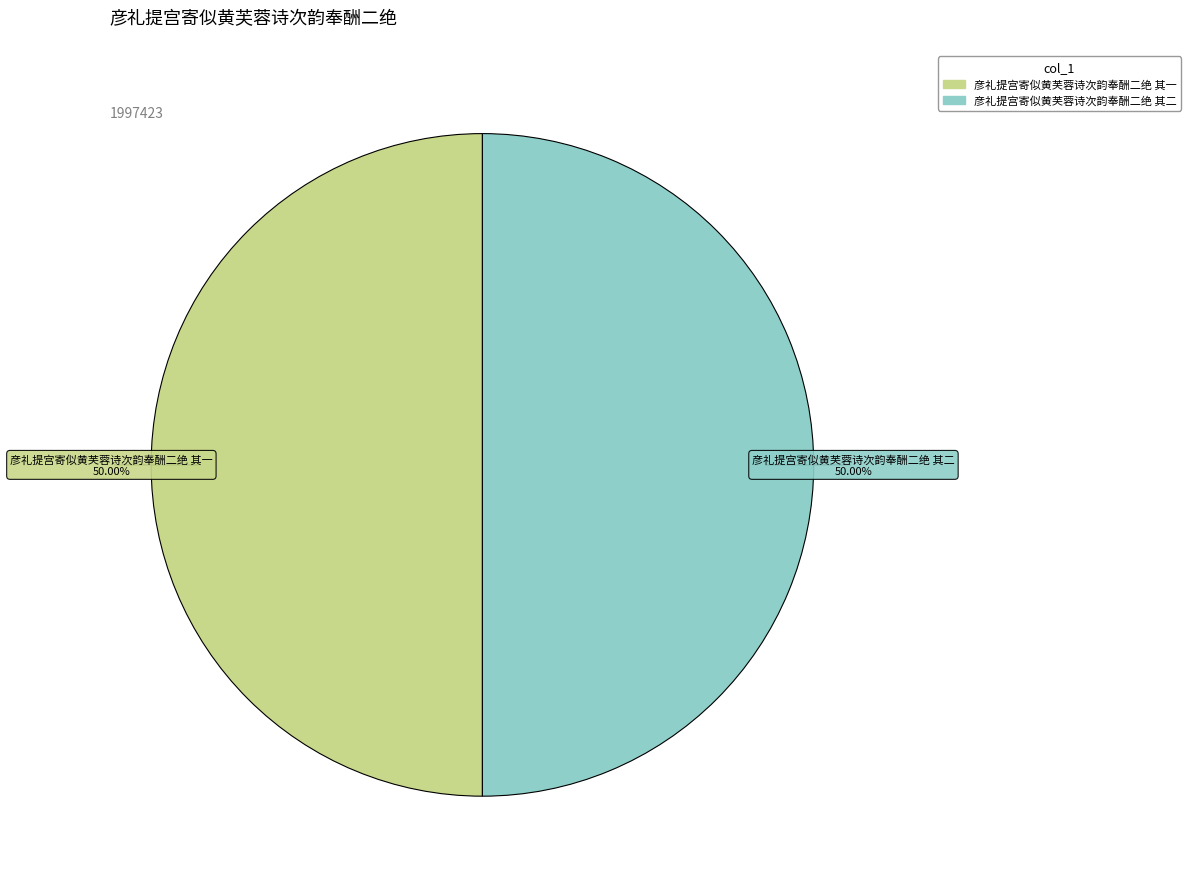

True or false: 彦礼提宫寄似黄芙蓉诗次韵奉酬二绝 其二 accounts for 50% of the total.

True